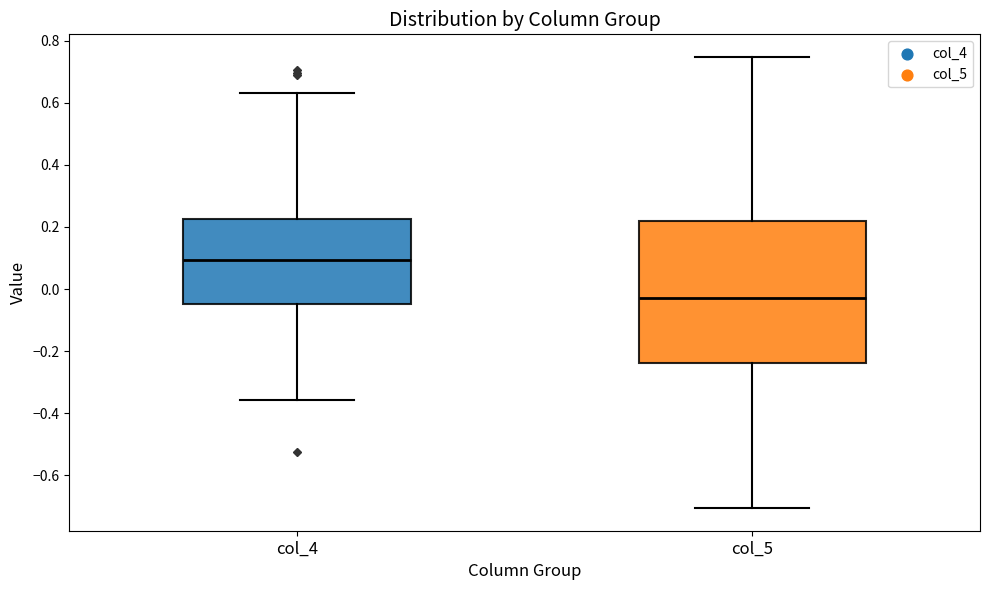

Reading left to right, read every box against the y-axis: the position of its median line, the range the box covers, and the ends of its whiskers. The values are not printed on the chart, so give them approximately, as read against the axis.

col_4: median 0.10, box -0.04 to 0.22, whiskers -0.36 to 0.64
col_5: median -0.02, box -0.24 to 0.22, whiskers -0.70 to 0.74